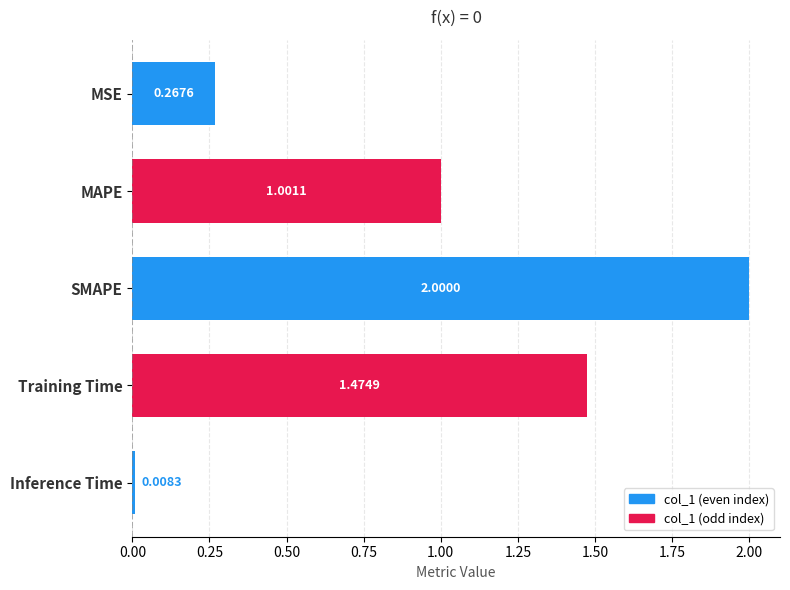

What is the label of the 4th bar from the bottom?

MAPE